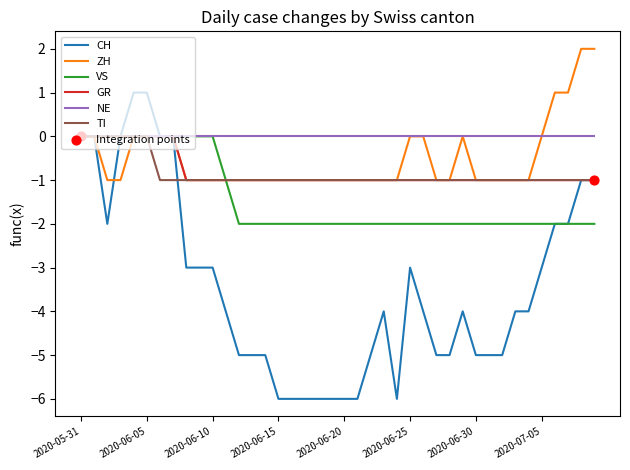

Which series has the largest range (max minus min)?

CH